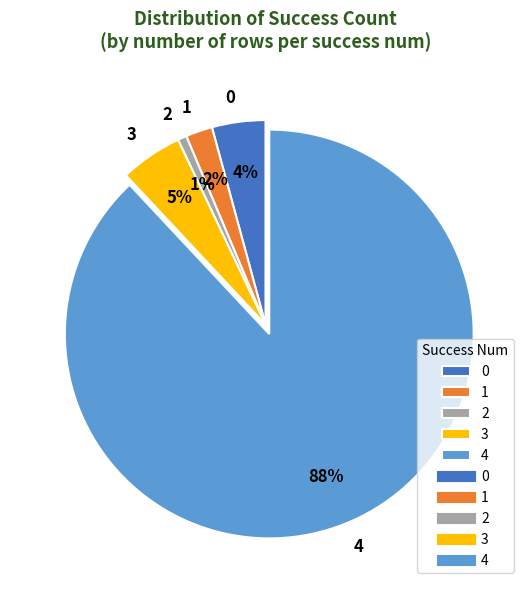

Do 3 and 2 together represent more than half of the pie?

No